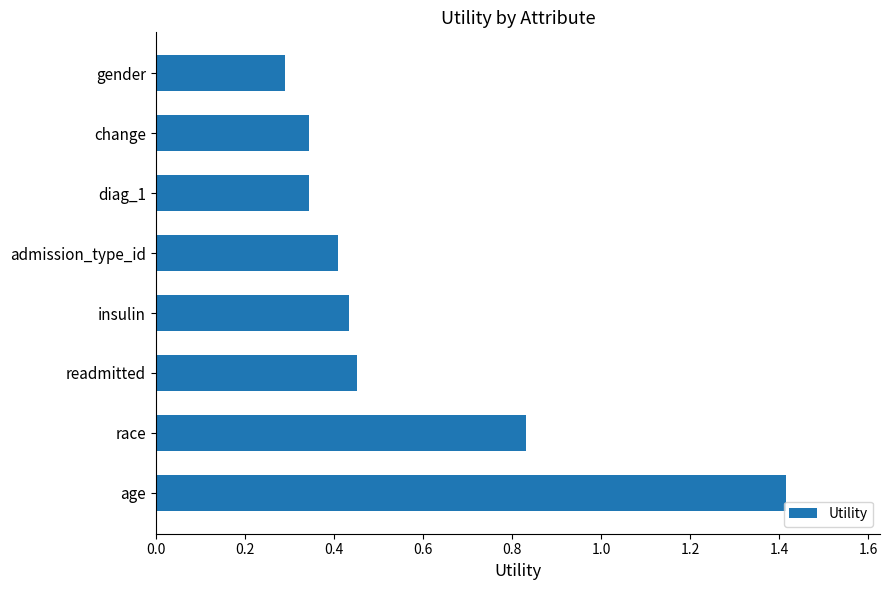

What is the change in value from race to diag_1?

-0.5